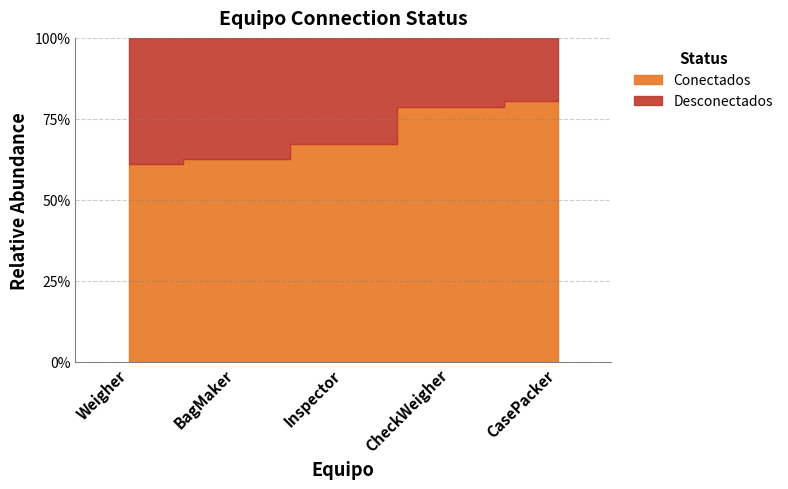

At which category is the sum across all series the highest?

Weigher